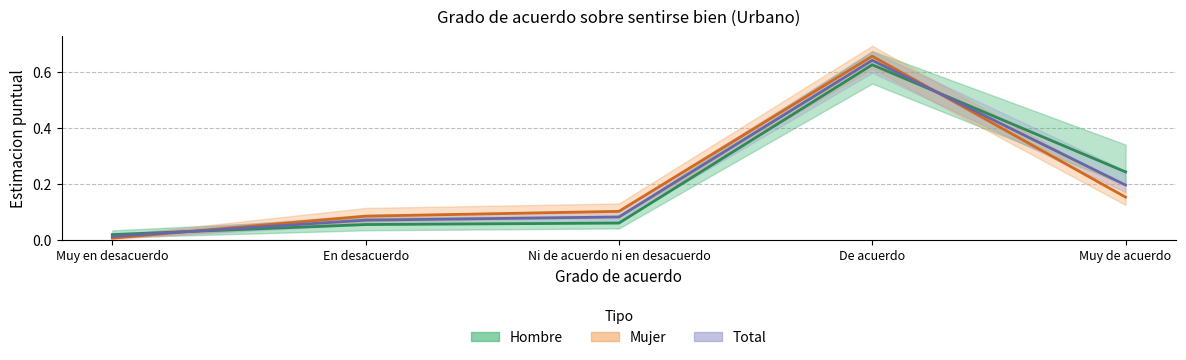

What position from the right is Muy de acuerdo?

1